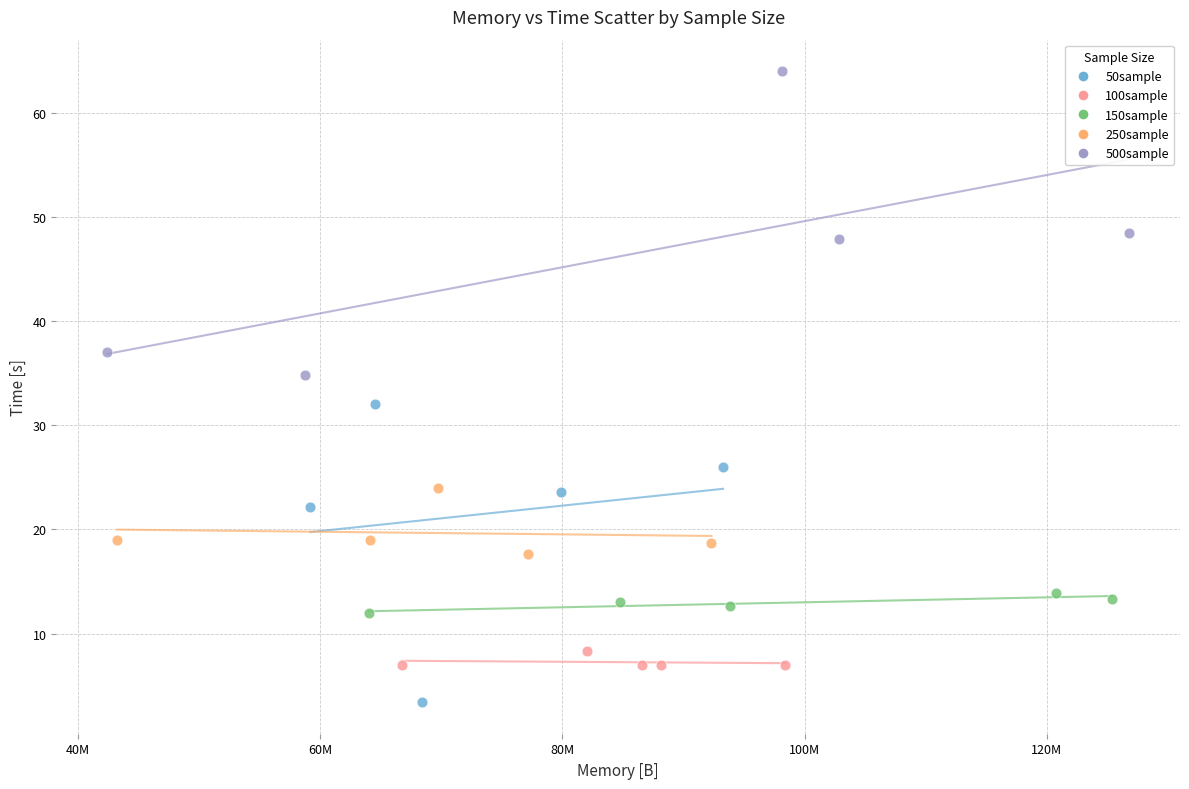

Which series has the widest spread of Y values?

500sample